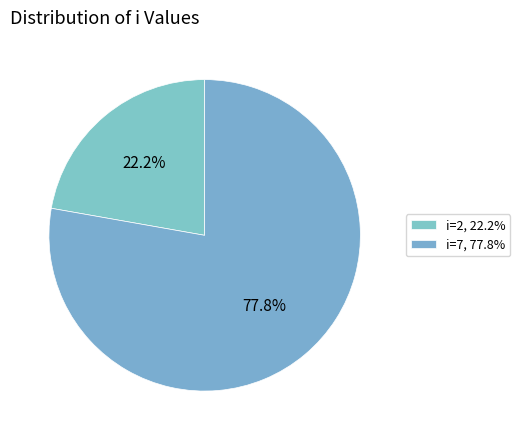

Which category has the smallest portion of the pie?

i=2, 22.2%